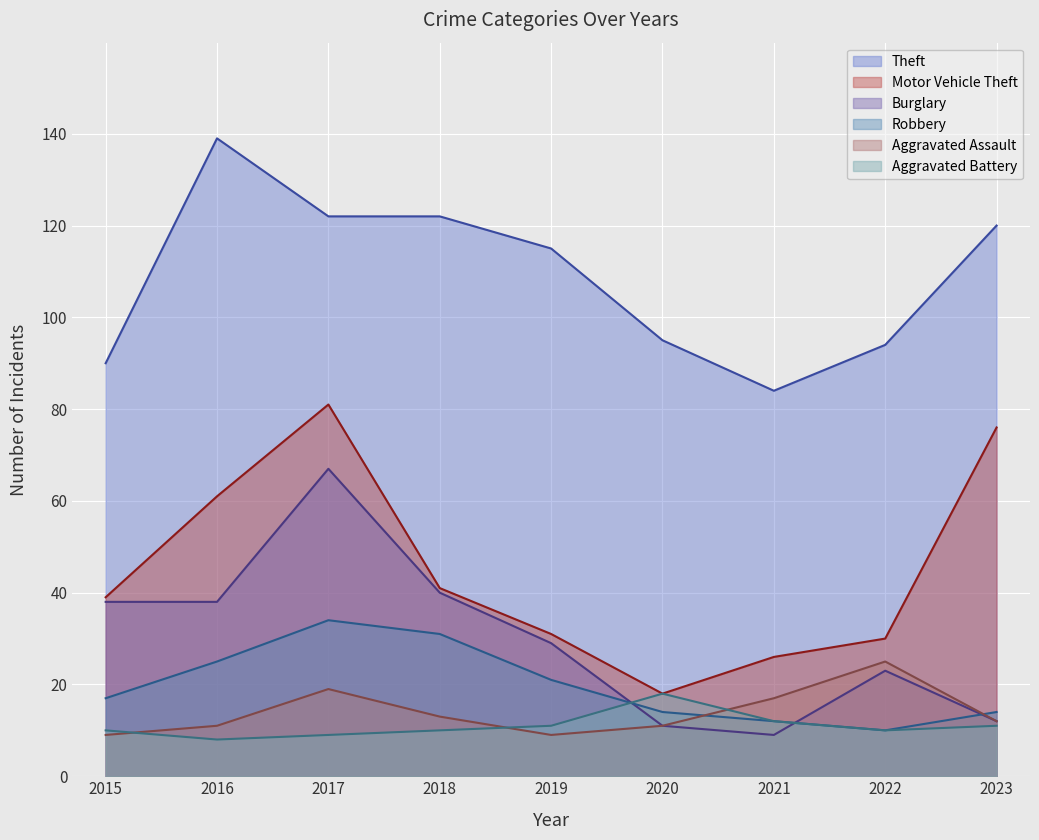

What is the value of the Theft point at the 4th from the left?

122